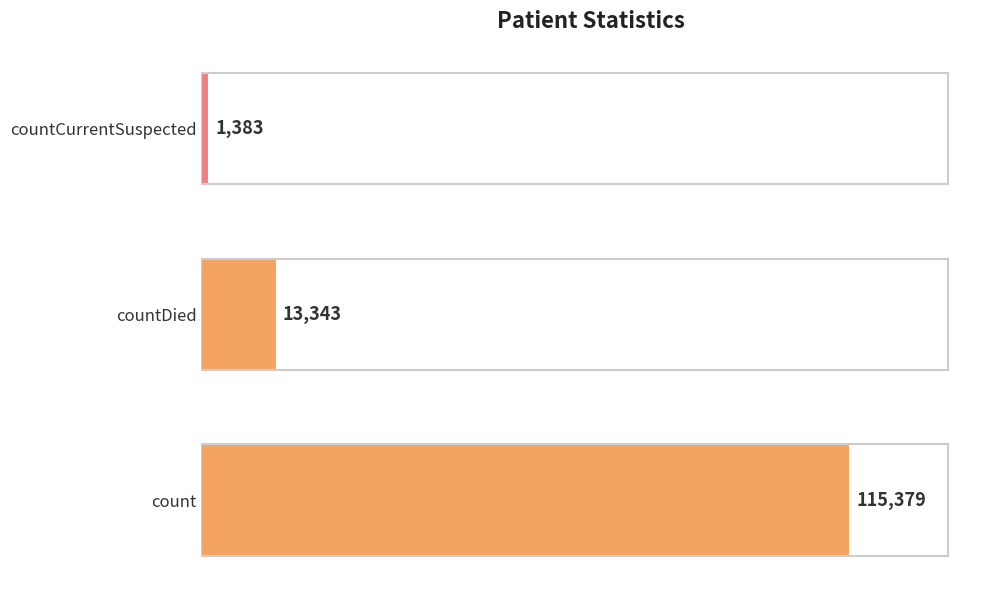

Rank the categories by value from highest to lowest.

count, countDied, countCurrentSuspected